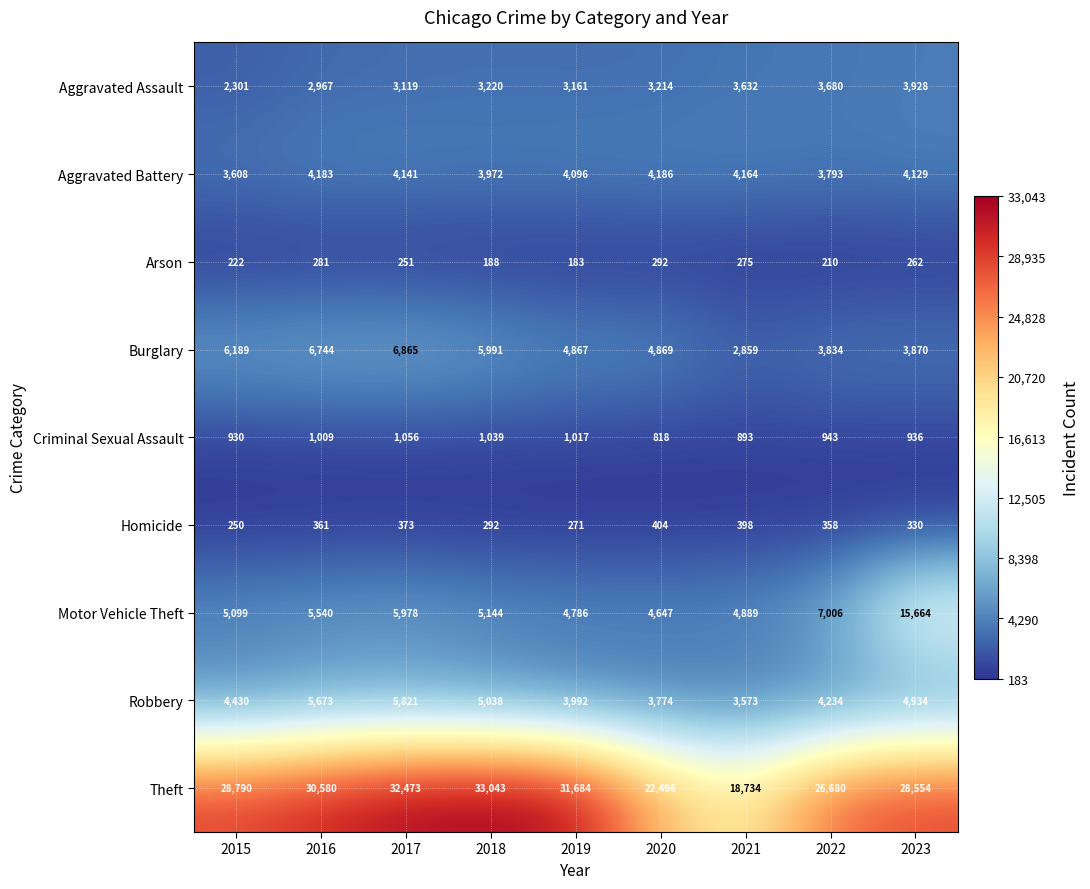

What is the smallest value displayed?

183